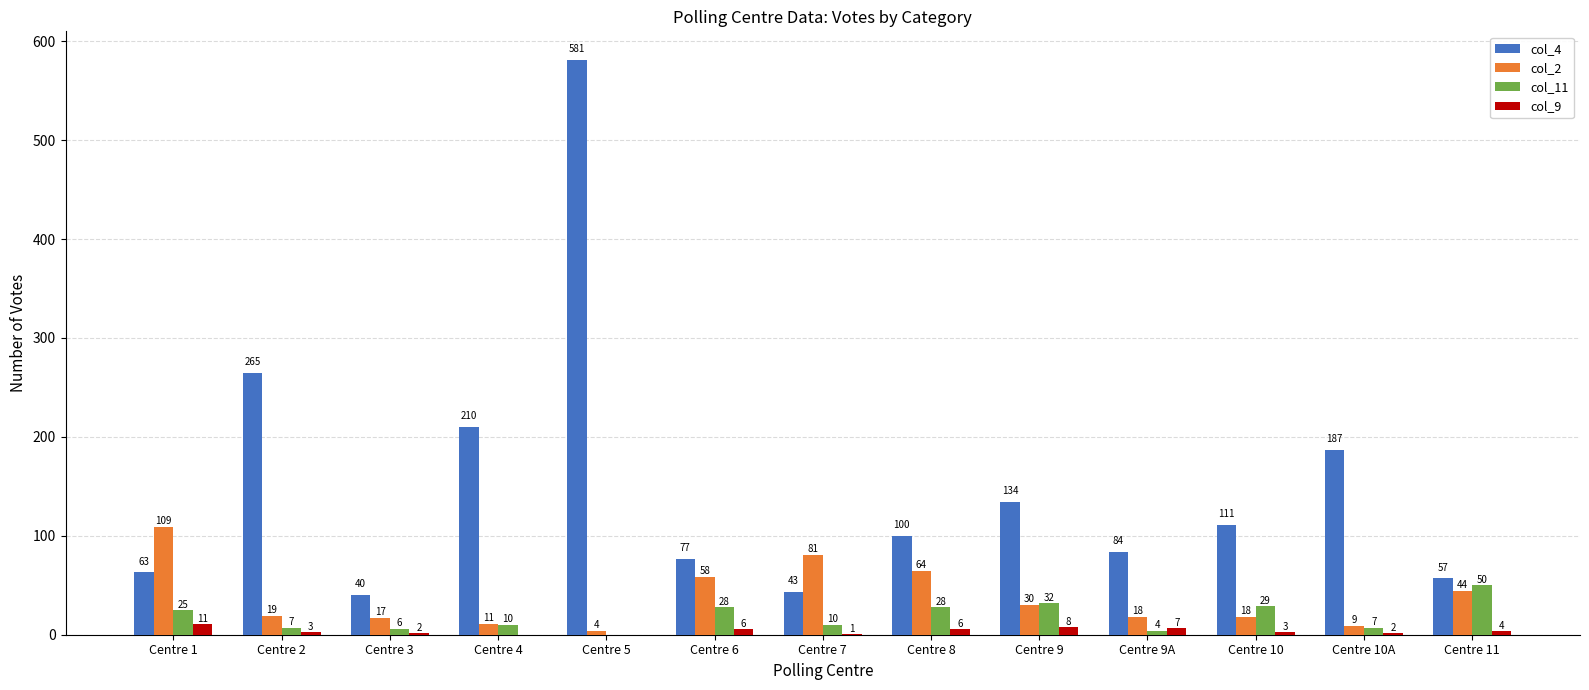

Between Centre 4 and Centre 9A, which series saw the biggest shift?

col_4